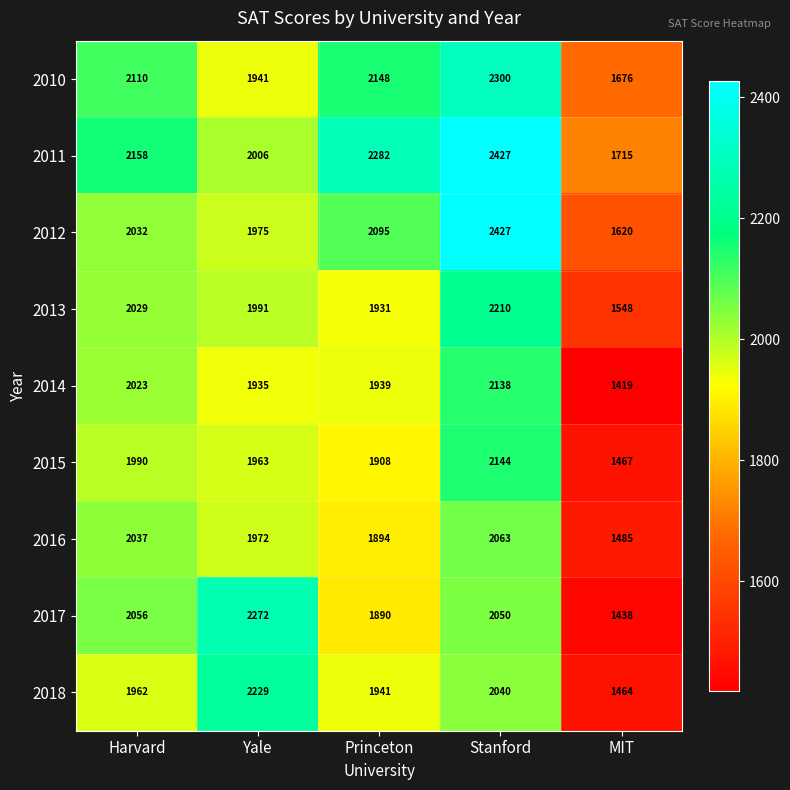

What is the difference between the 2017 values at Yale and Princeton?

382